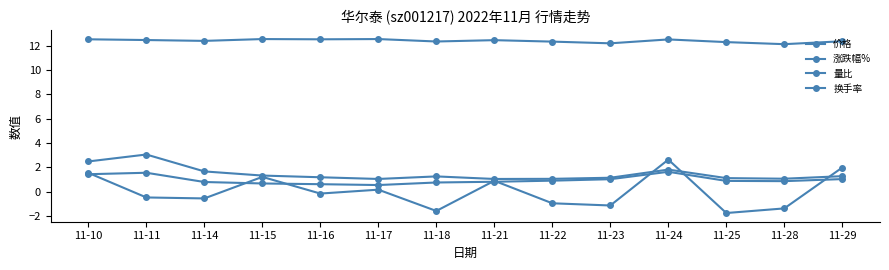

True or false: 量比 has a value of 0.8 at 11-11.

False